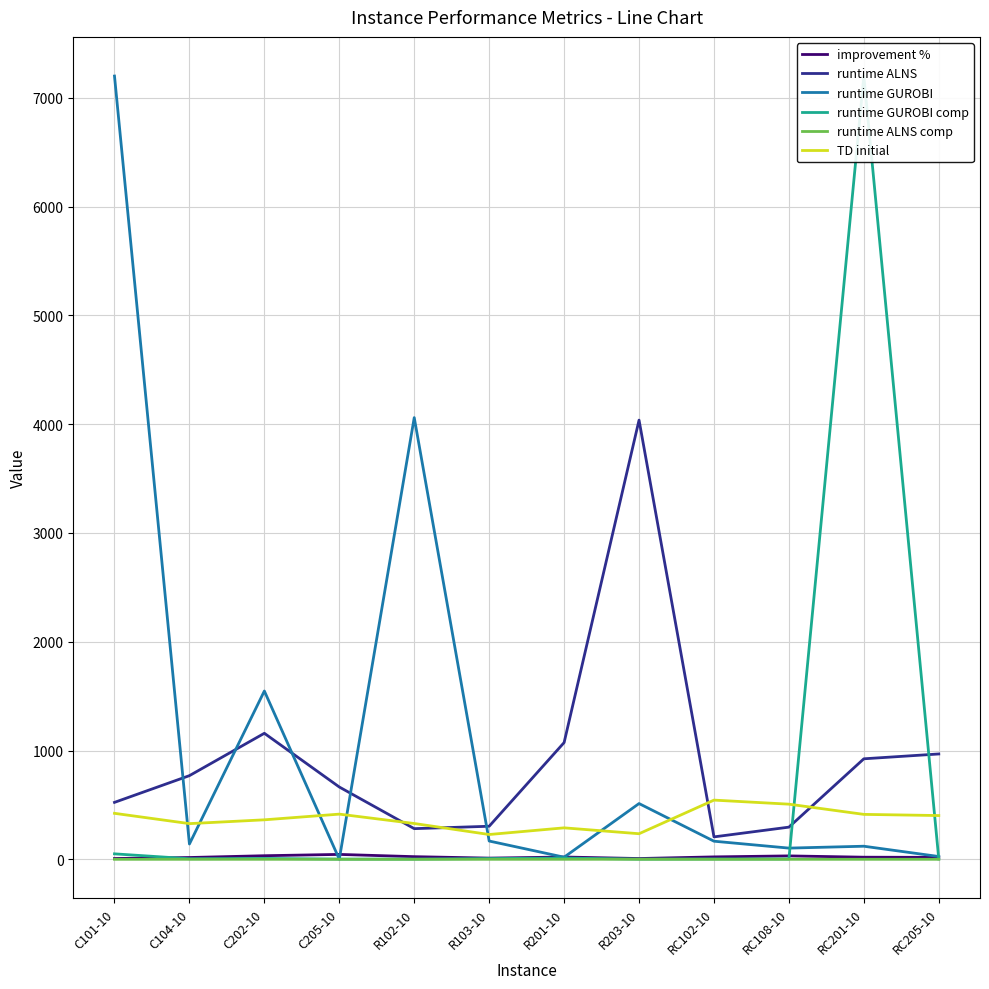

Where is the first local maximum for TD initial?

C205-10